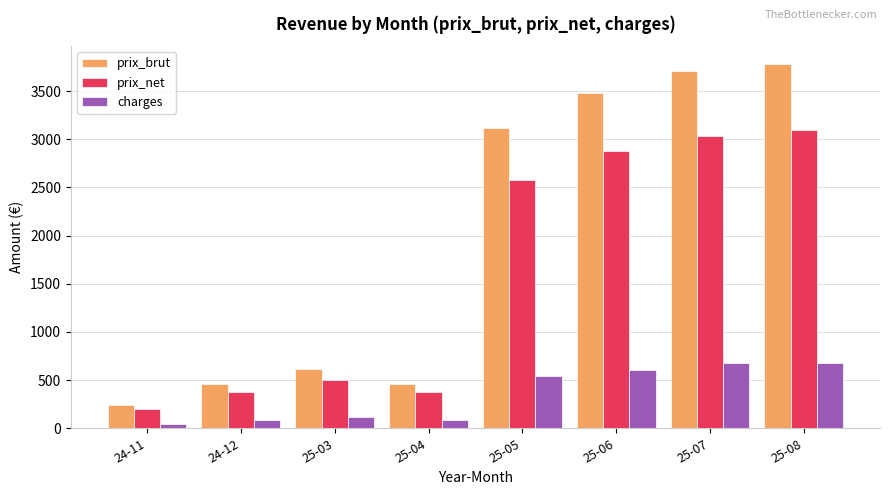

What is the difference between the maximum and second lowest values in the prix_brut series?

3317.4